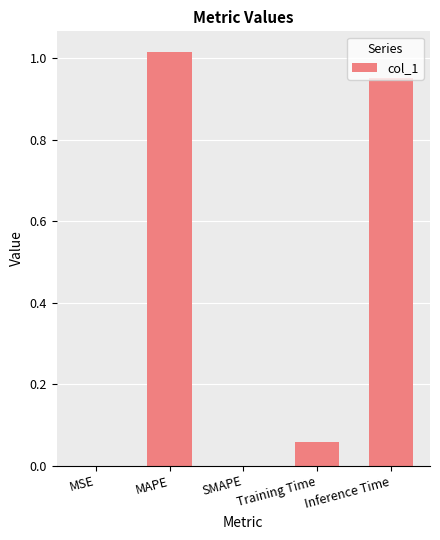

Which category has the highest value across all series?

MAPE